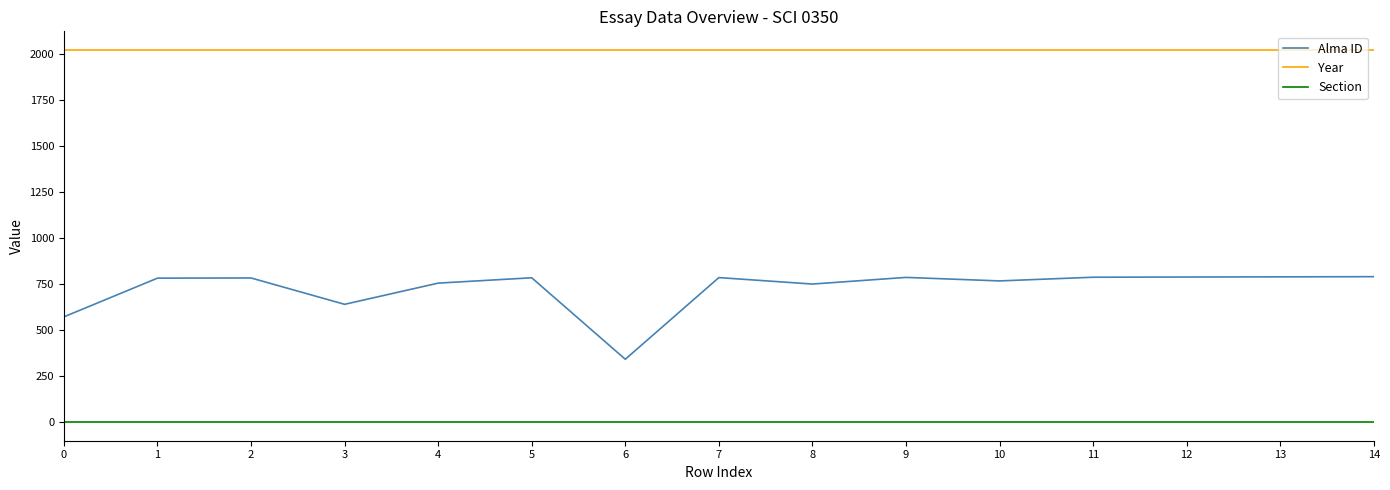

At 0, list the series in order from largest to smallest.

Year, Alma ID, Section